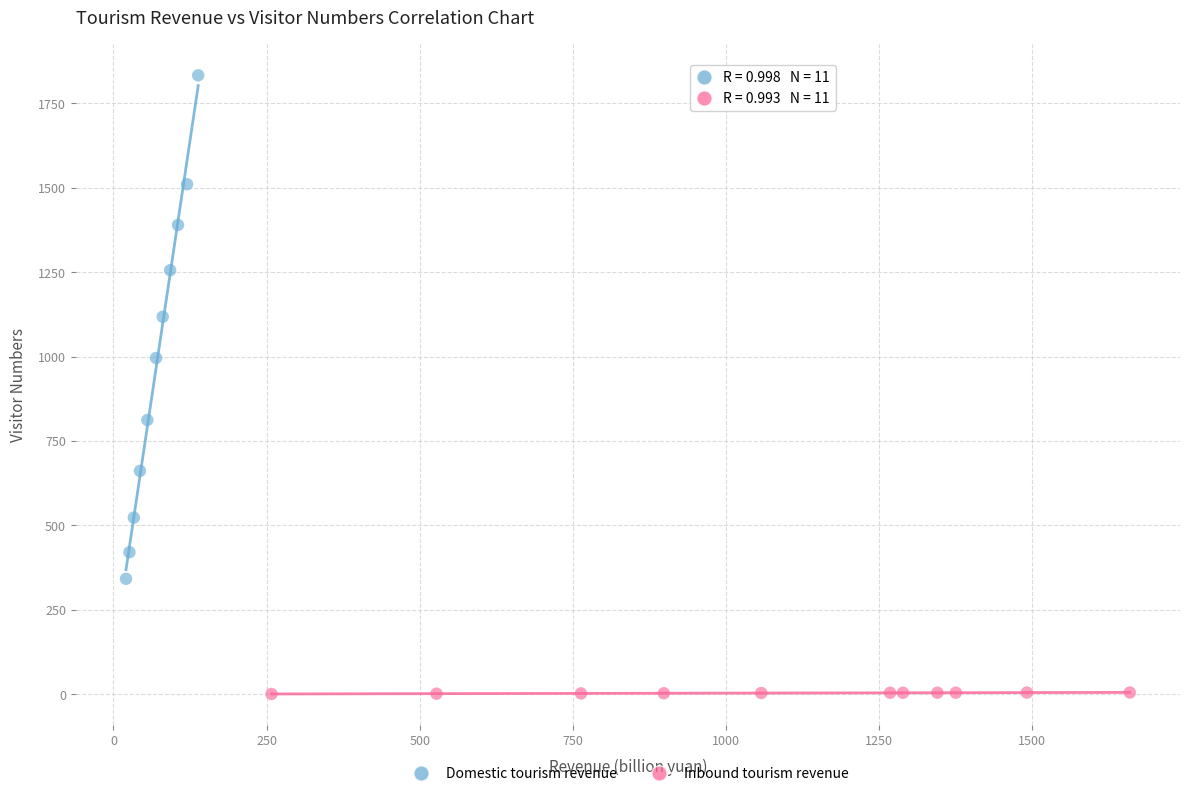

Which series contains the lowest Y value?

Inbound tourism revenue